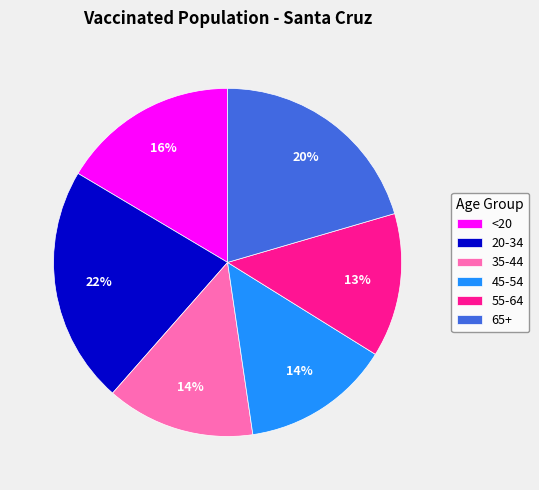

The 35-44 slice represents 20% of the pie. True or false?

False